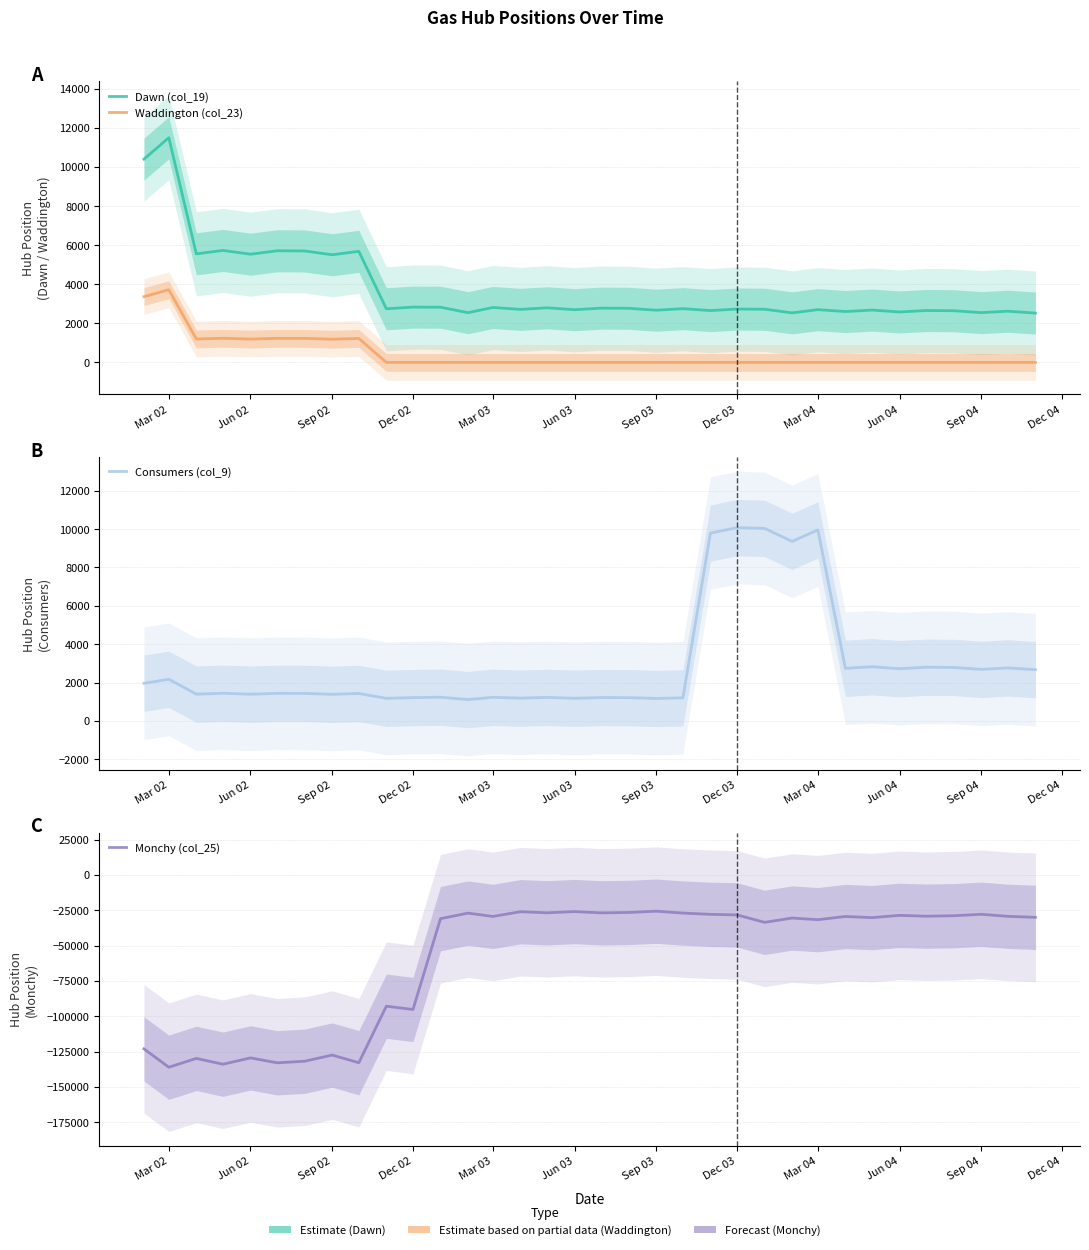

Which series has the largest range (max minus min)?

Monchy (col_25)